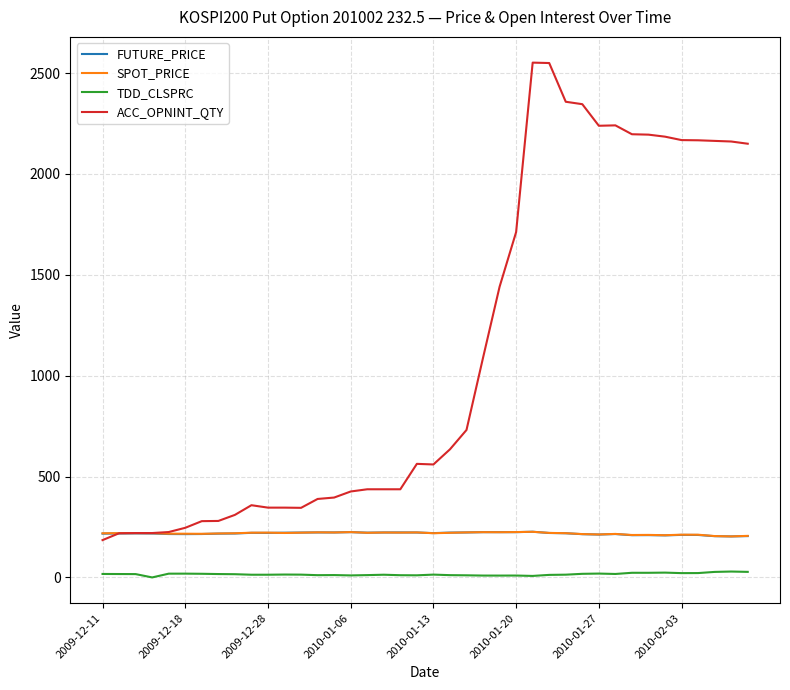

What is the highest value of the ACC_OPNINT_QTY series?

2552.0